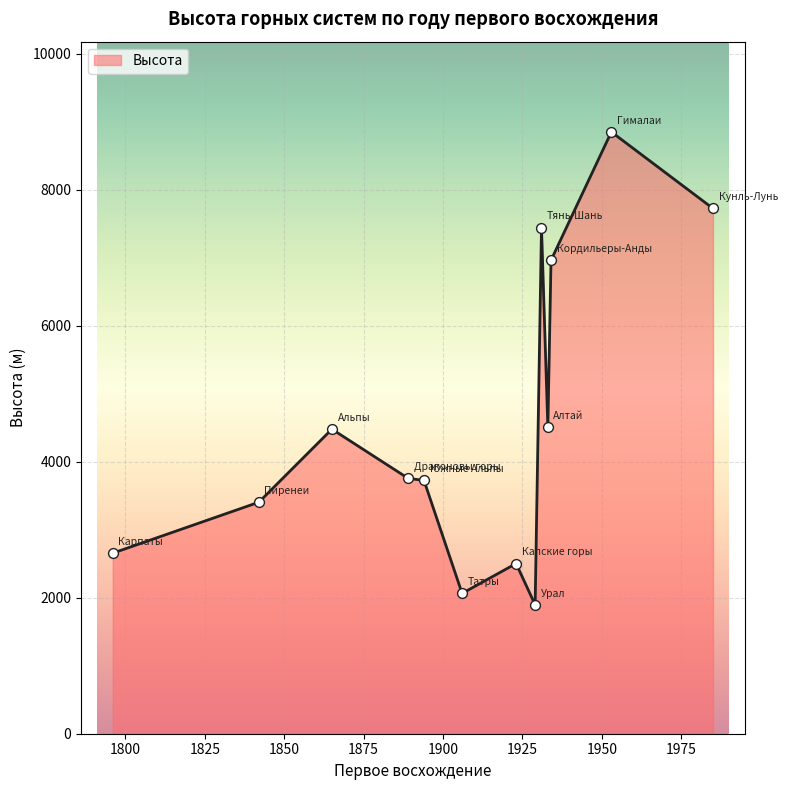

What is the minimum value shown in the chart?

1895